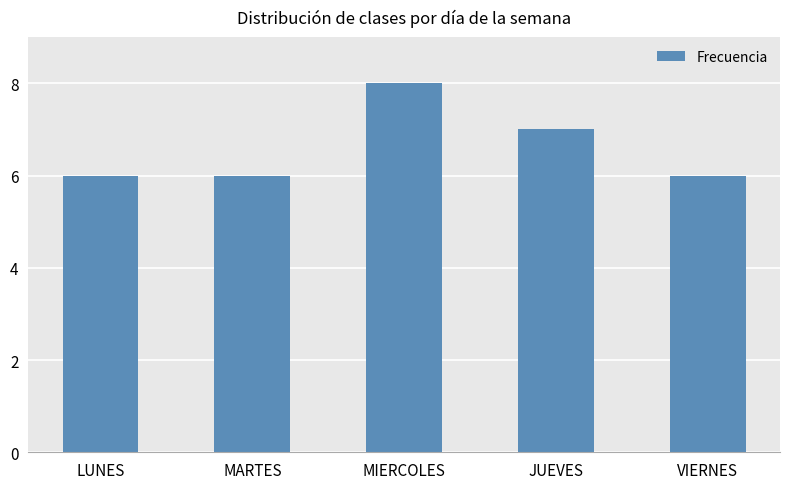

What is the approximate value at LUNES?

6